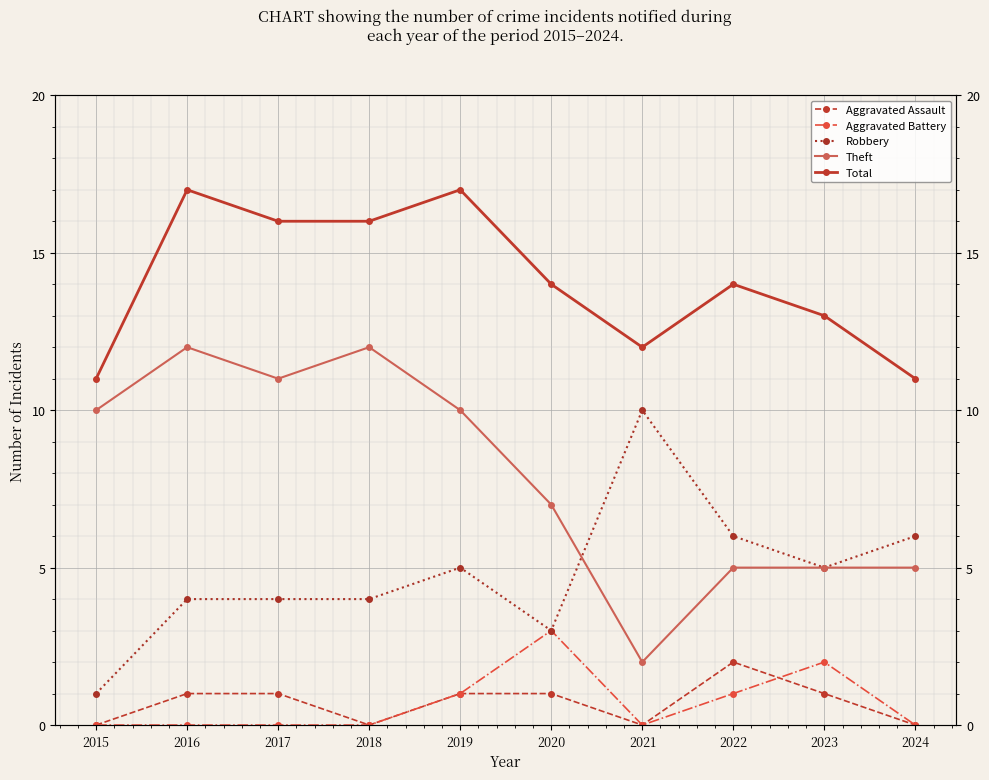

What are all the series names shown in the legend?

Aggravated Assault, Aggravated Battery, Robbery, Theft, Total